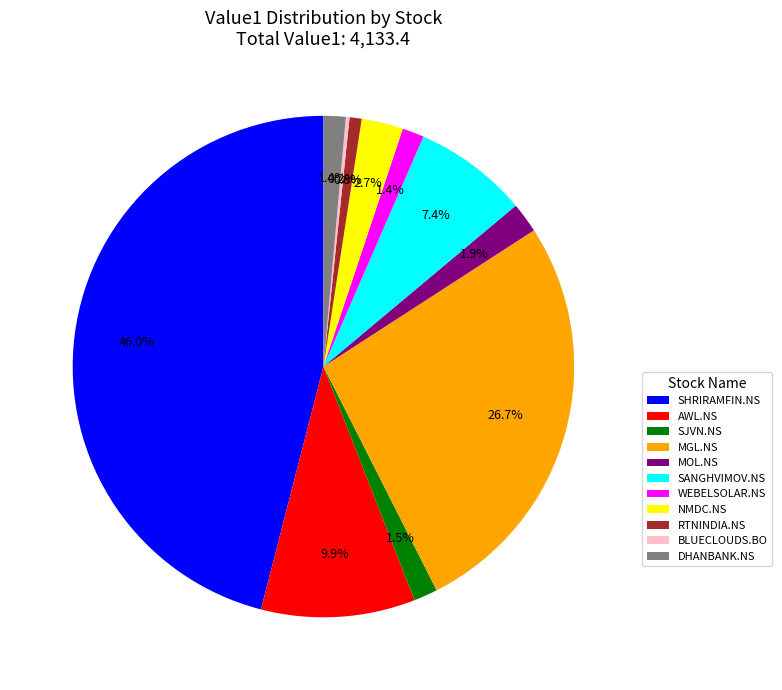

What is the ratio of the value at AWL.NS to the value at SANGHVIMOV.NS?

1.3